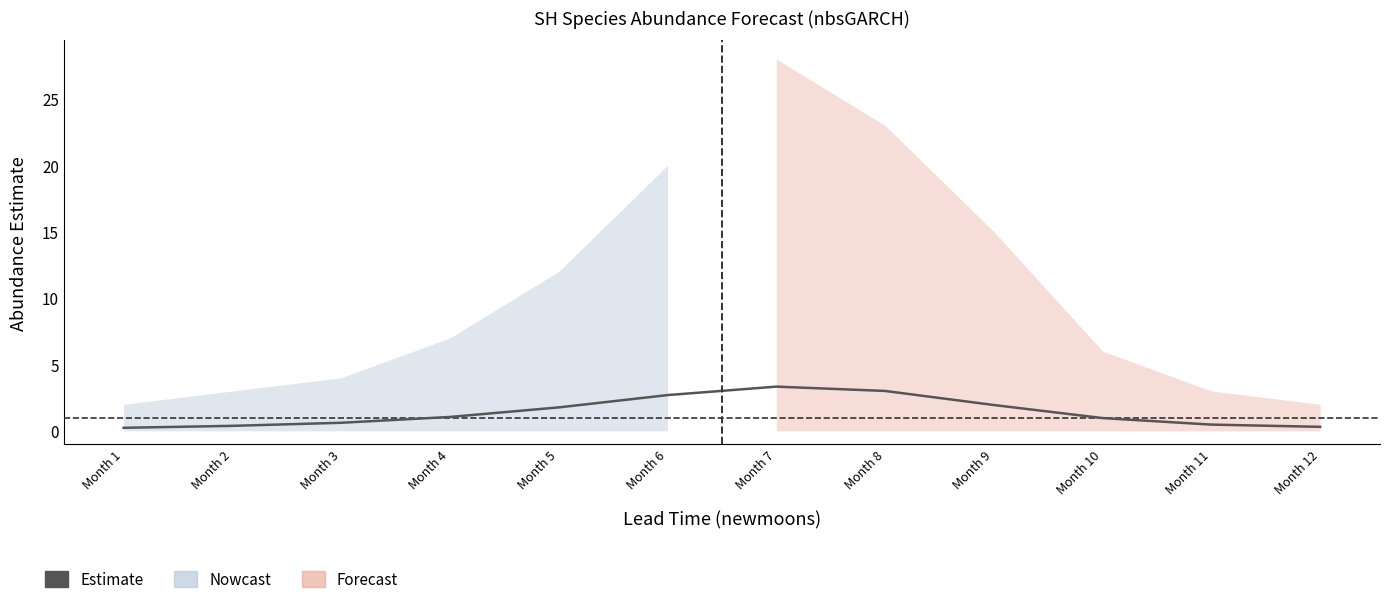

True or false: the data shows 0.6 at Month 3.

True